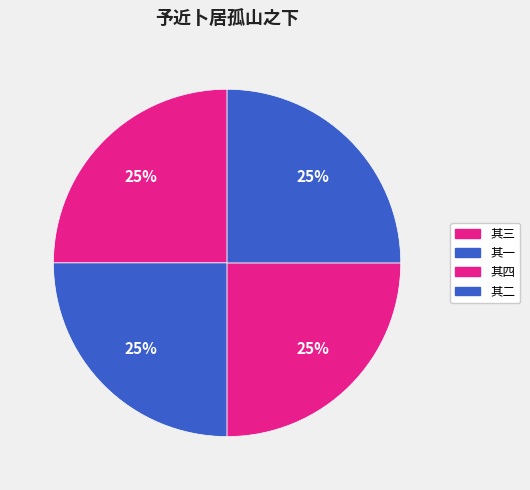

What is the ratio of the value at 其三 to the value at 其一?

1.0